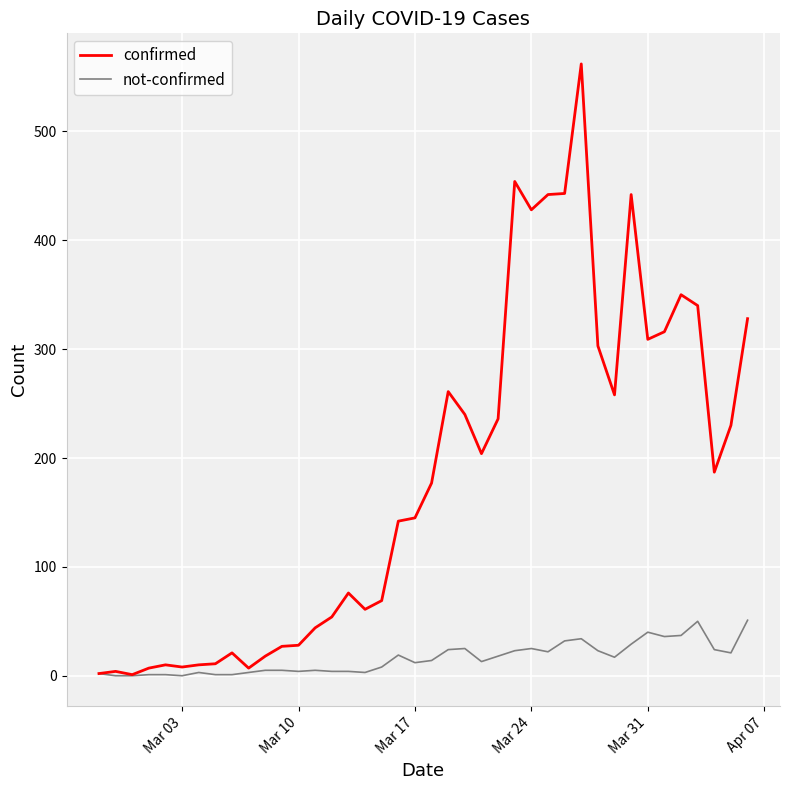

Which series has the widest spread of values?

confirmed